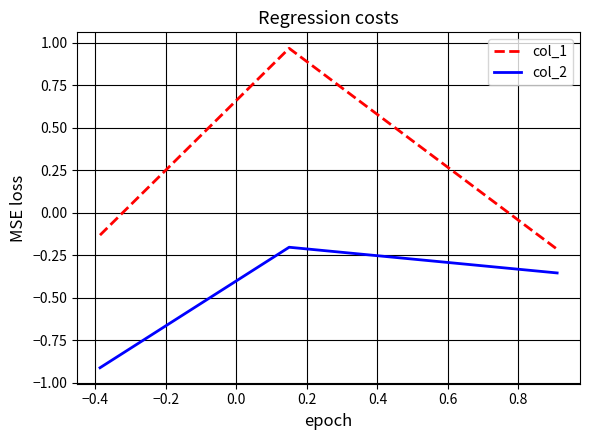

Rank the series by their average value, from lowest to highest.

col_2, col_1